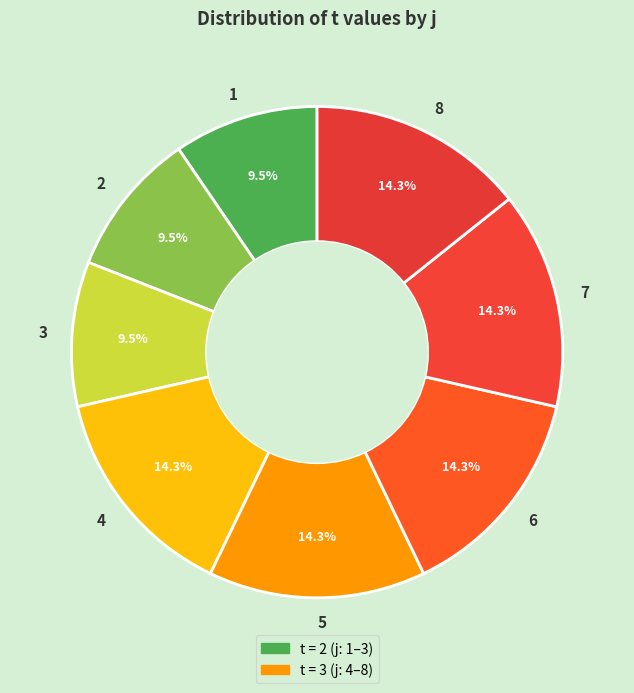

What is the ratio of the value at 1 to the value at 8?

0.7